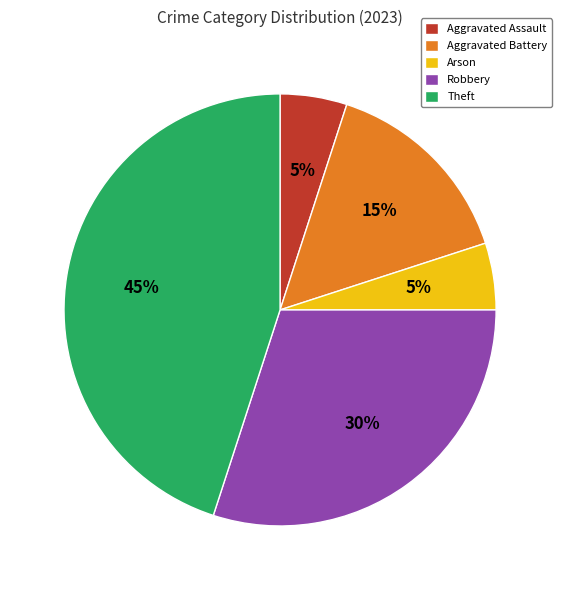

How many slices are in this pie chart?

5